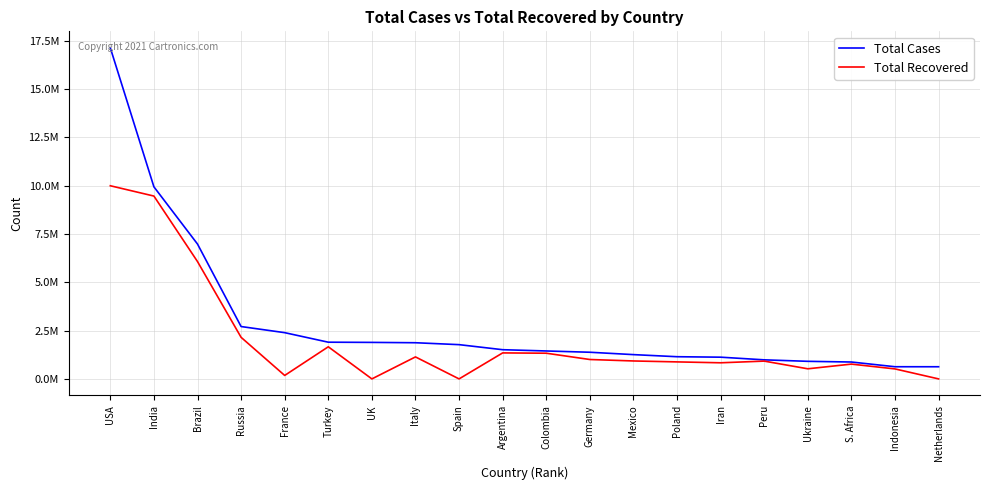

At how many categories does at least one series exceed 671335?

18